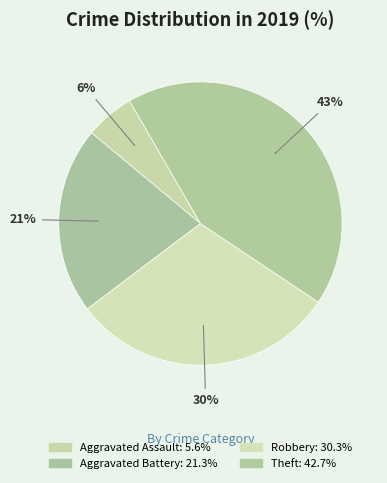

Count the number of slices in the pie.

4